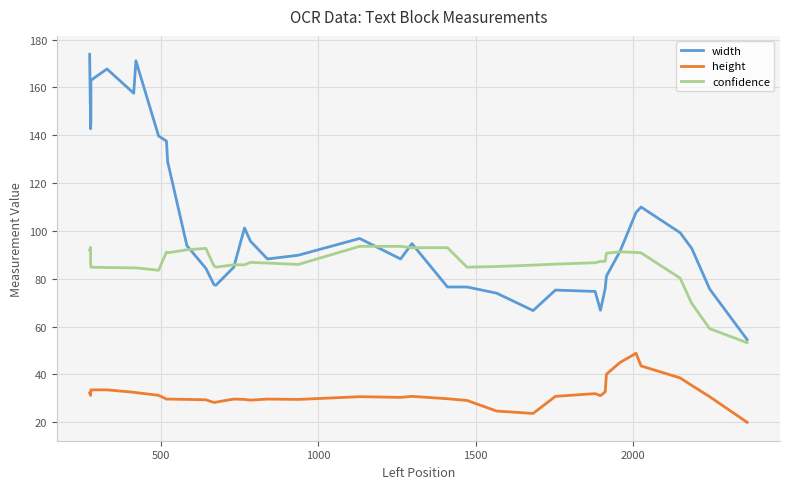

Is the value of height at 39 greater than the value of width at 2500?

No